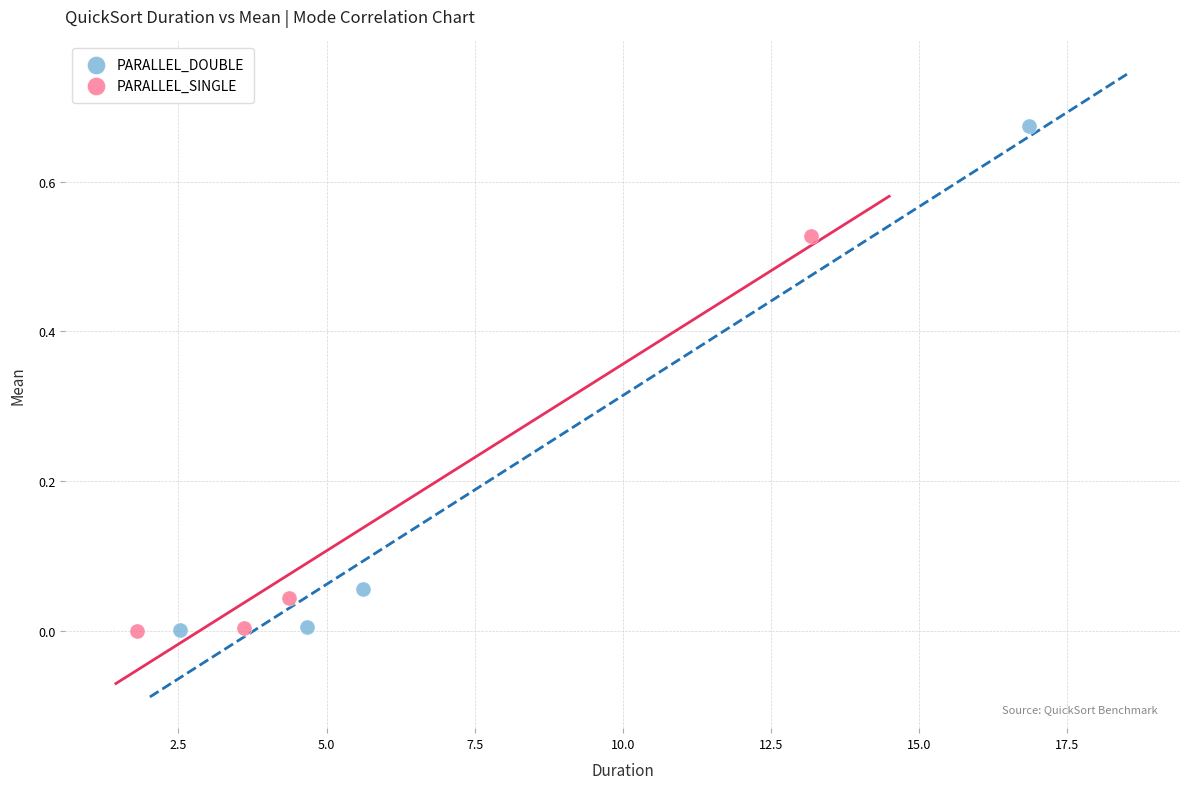

Which series reaches the maximum Y coordinate?

PARALLEL_DOUBLE